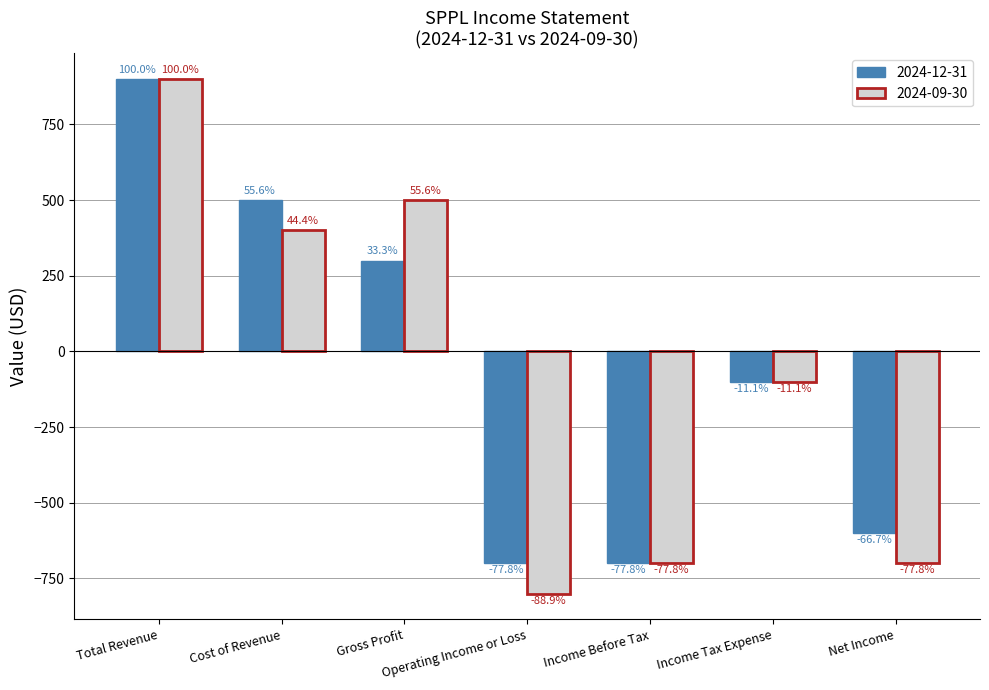

How many groups of bars are there?

7